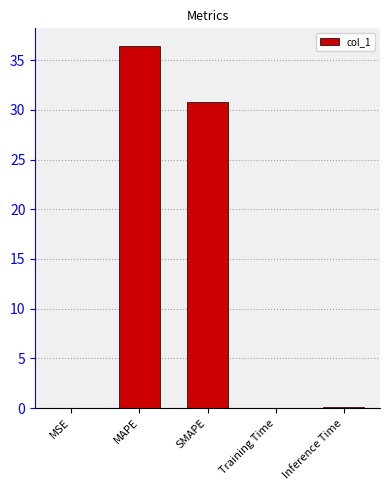

The value at SMAPE is 30.8. True or false?

True